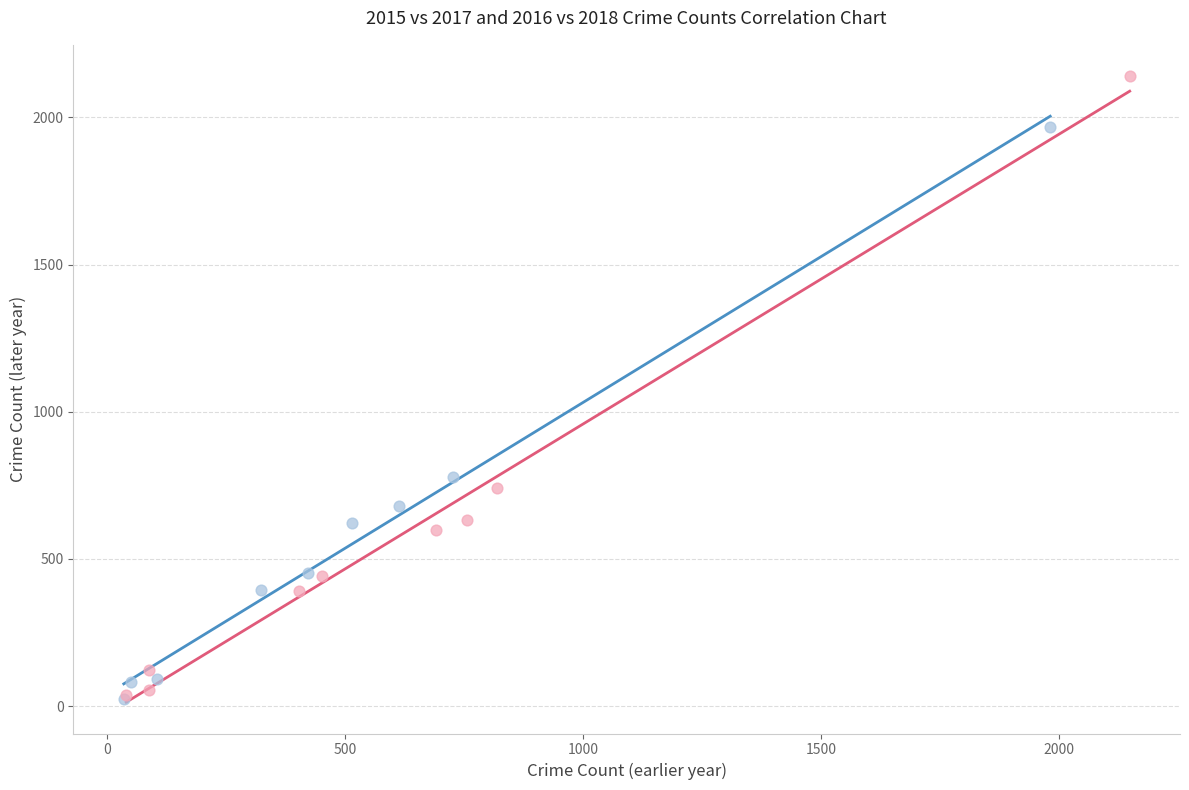

Which series has the widest spread of Y values?

2016 vs 2018